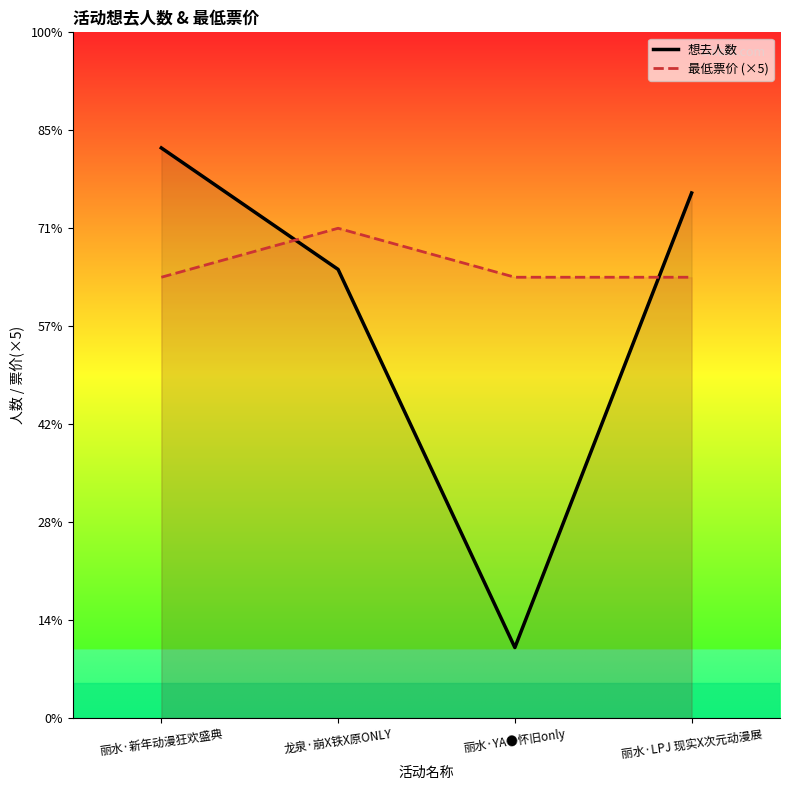

The 想去人数 series shows 268 at 丽水·LPJ 现实X次元动漫展. True or false?

True